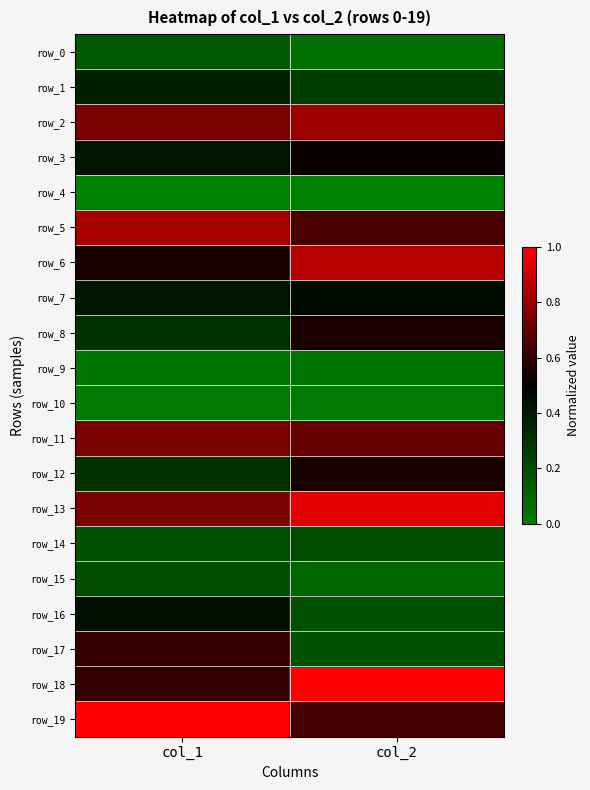

What is the highest value of the row_0 series?

0.2